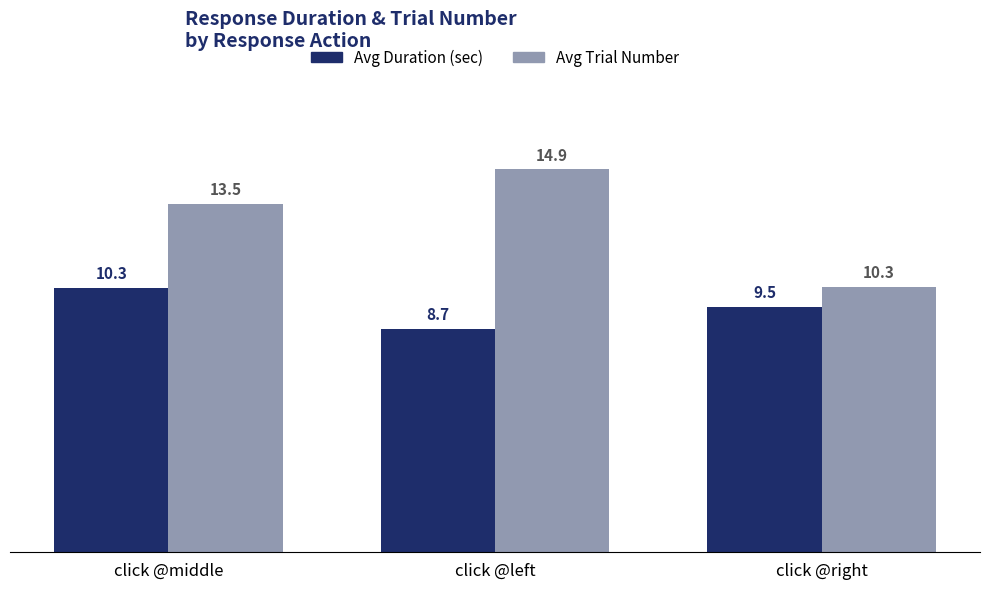

List the series in order of their peak value, lowest first.

Avg Duration (sec), Avg Trial Number